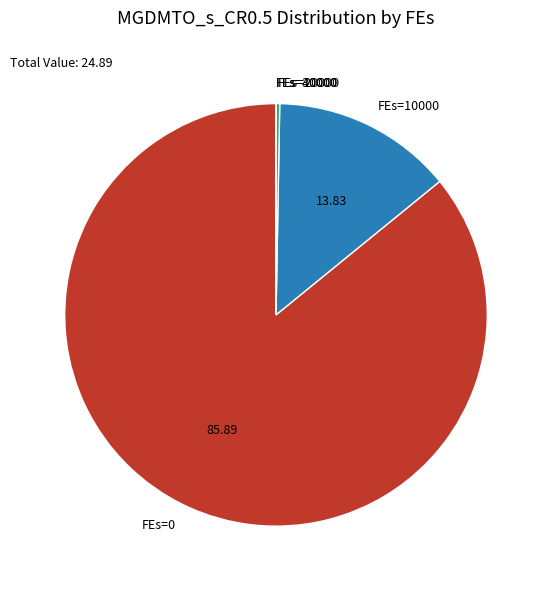

Is there a majority slice in this chart?

Yes